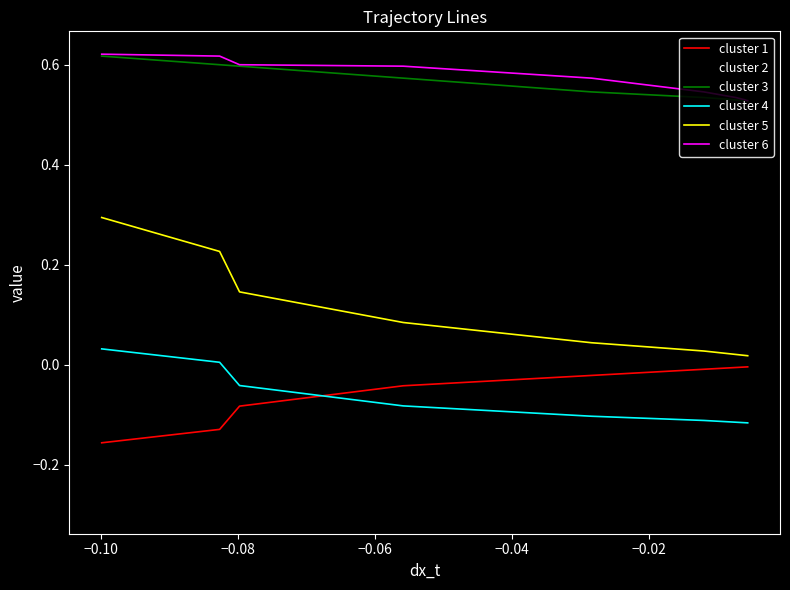

What are all the series names shown in the legend?

cluster 1, cluster 2, cluster 3, cluster 4, cluster 5, cluster 6